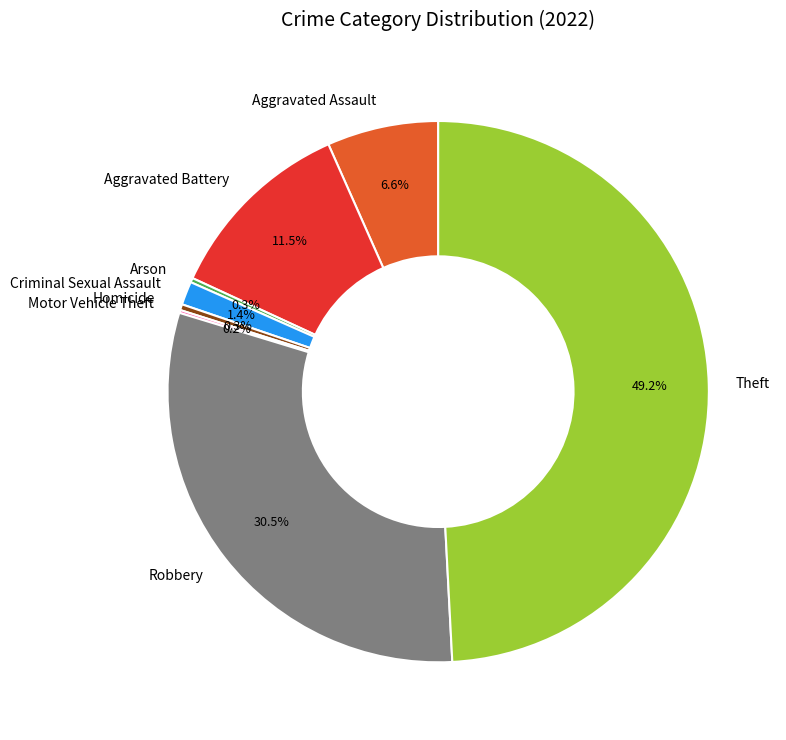

What is the ratio of the value at Aggravated Battery to the value at Aggravated Assault?

1.7